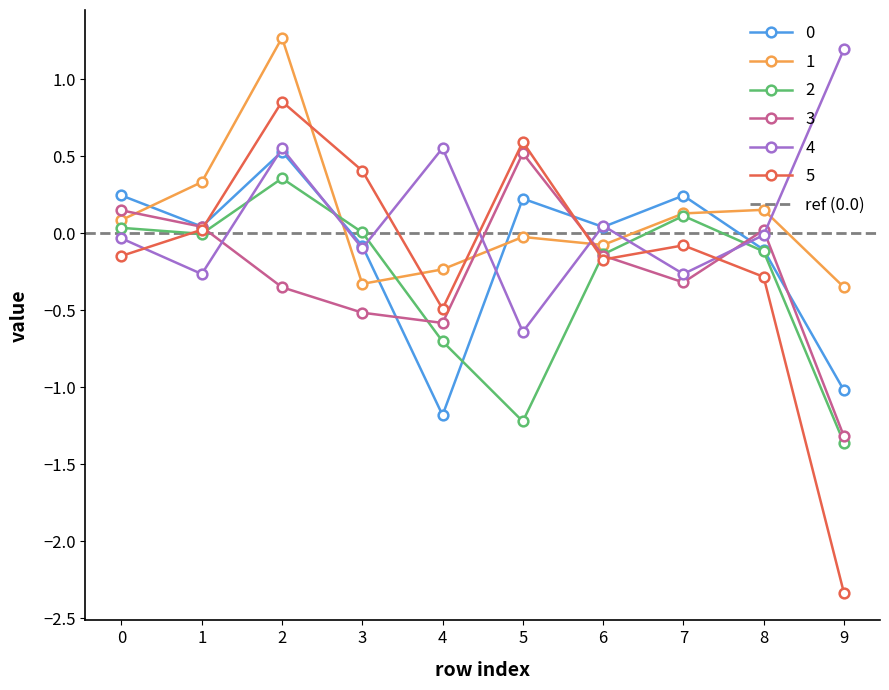

Reading left to right, what are all the values shown in this chart?

0: 0=0.2	1=0.0	2=0.5	3=-0.1	4=-1.2	5=0.2	6=0.0	7=0.2	8=-0.1	9=-1.0
1: 0=0.1	1=0.3	2=1.3	3=-0.3	4=-0.2	5=-0.0	6=-0.1	7=0.1	8=0.2	9=-0.4
2: 0=0.0	1=-0.0	2=0.4	3=0.0	4=-0.7	5=-1.2	6=-0.1	7=0.1	8=-0.1	9=-1.4
3: 0=0.1	1=0.0	2=-0.4	3=-0.5	4=-0.6	5=0.5	6=-0.1	7=-0.3	8=0.0	9=-1.3
4: 0=-0.0	1=-0.3	2=0.5	3=-0.1	4=0.6	5=-0.6	6=0.0	7=-0.3	8=-0.0	9=1.2
5: 0=-0.1	1=0.0	2=0.9	3=0.4	4=-0.5	5=0.6	6=-0.2	7=-0.1	8=-0.3	9=-2.3